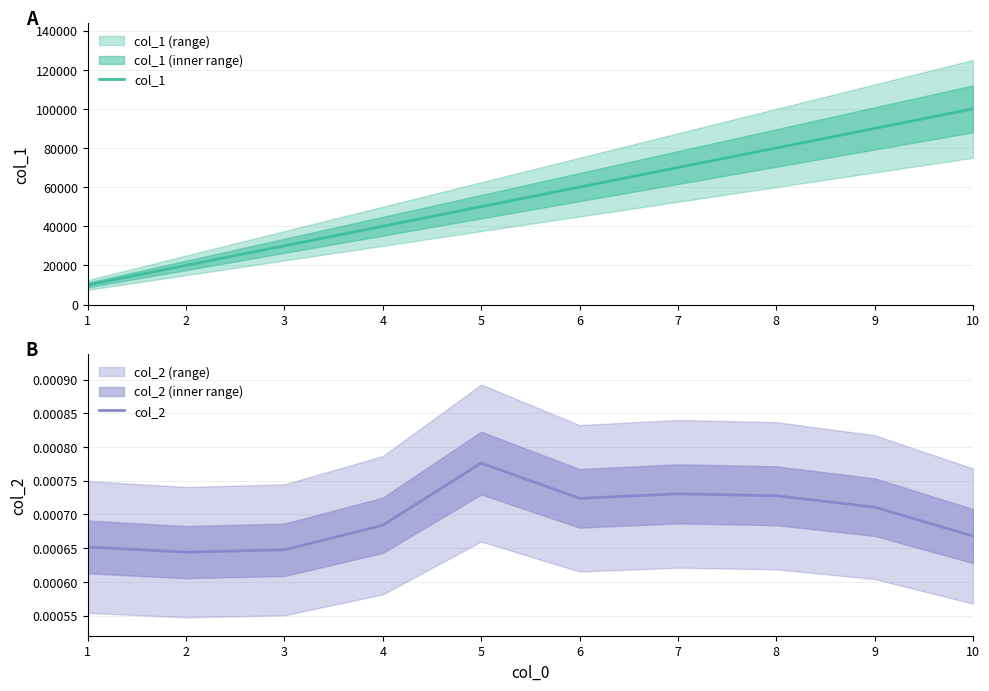

Is the value of col_2 at 3 greater than the value of col_1 at 9?

No